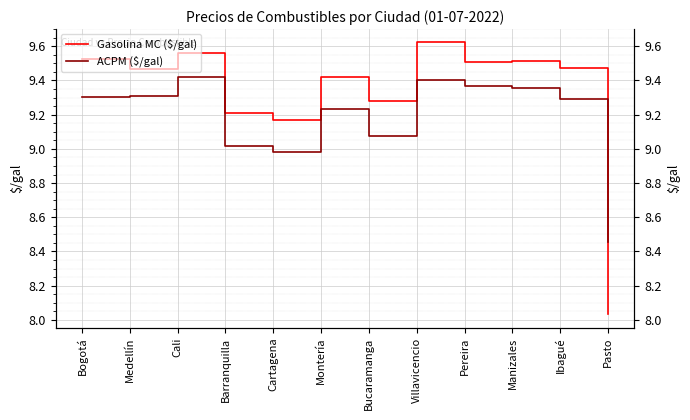

Which has a higher value, Pasto or Cartagena?

Cartagena